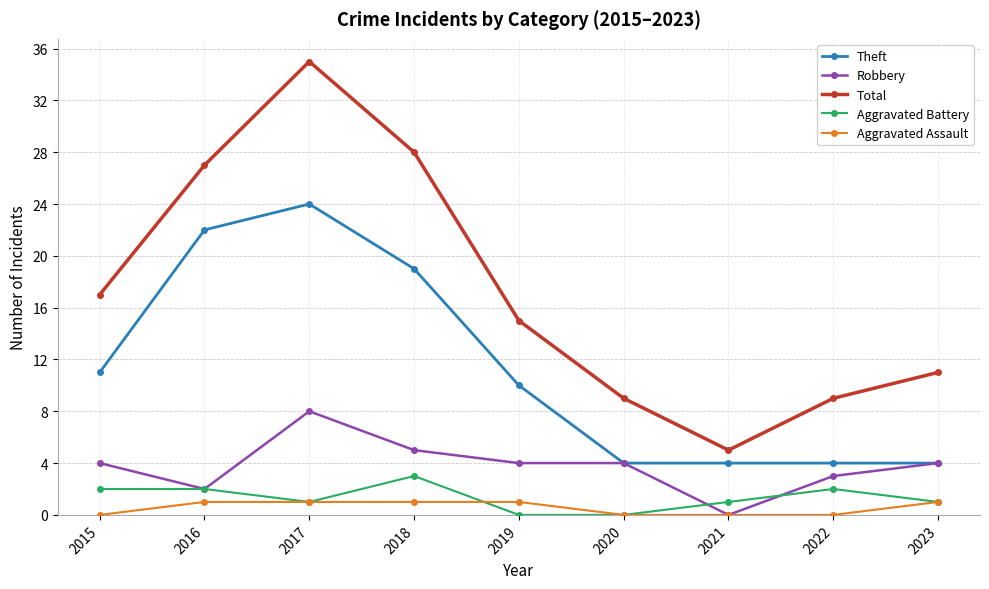

What is the difference between the maximum and minimum values in the Aggravated Assault series?

1